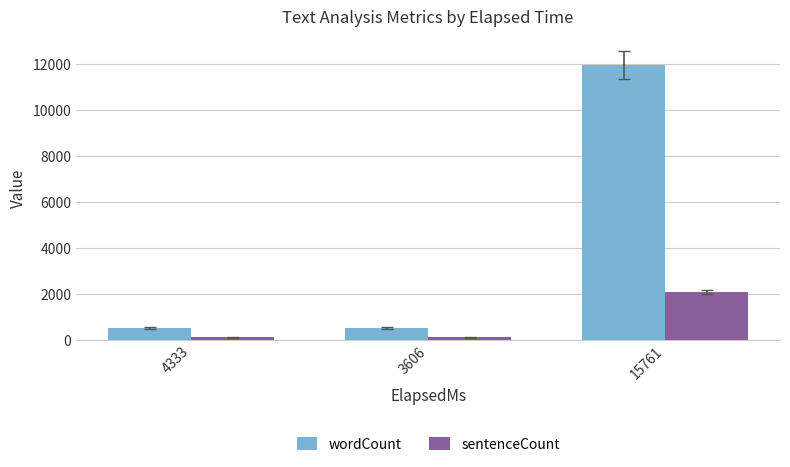

What is the smallest value displayed?

113